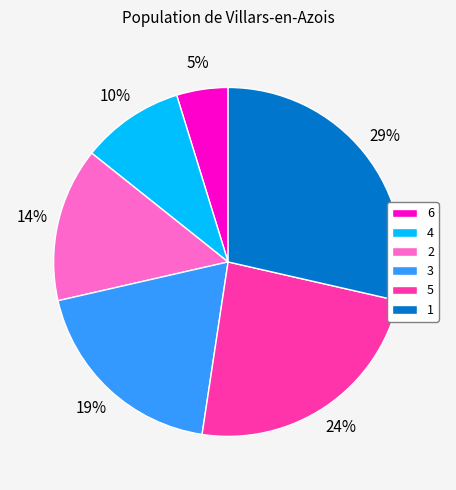

What is the ratio of the value at 5 to the value at 1?

0.8